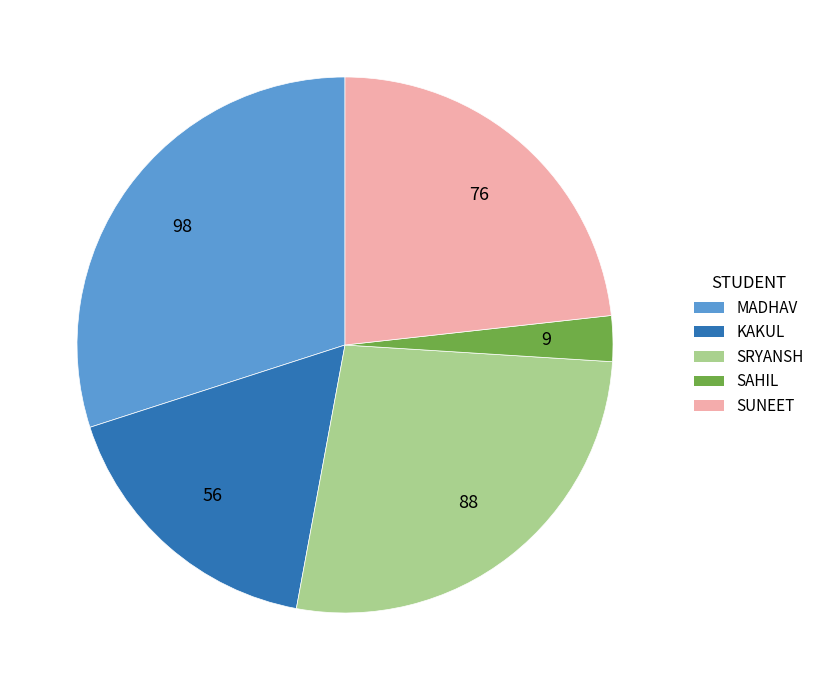

Rank the categories by value from lowest to highest.

SAHIL, KAKUL, SUNEET, SRYANSH, MADHAV